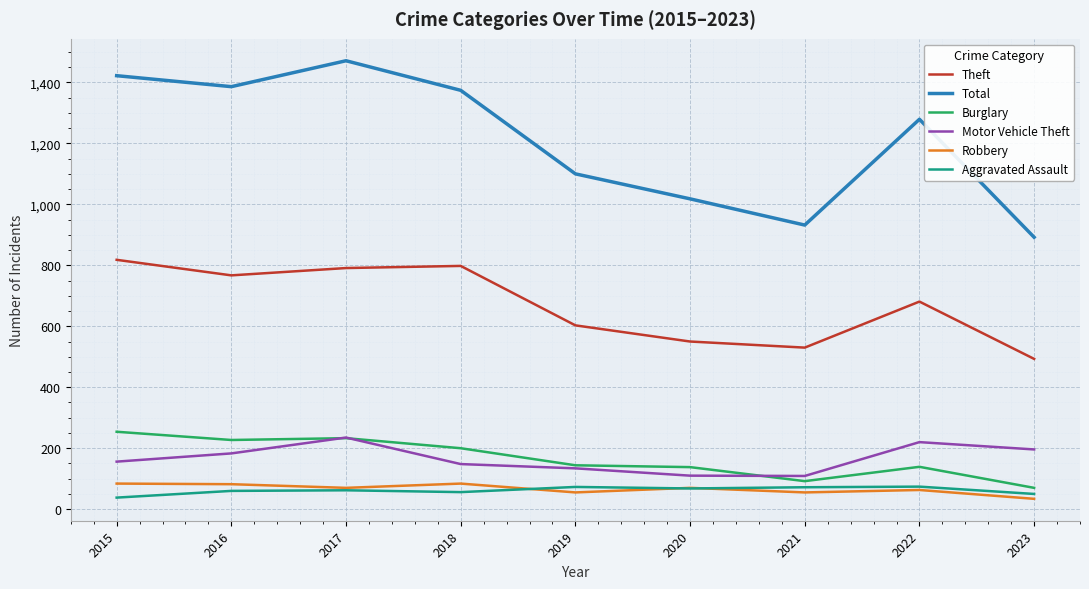

What is the difference between the maximum and minimum values in the Robbery series?

50